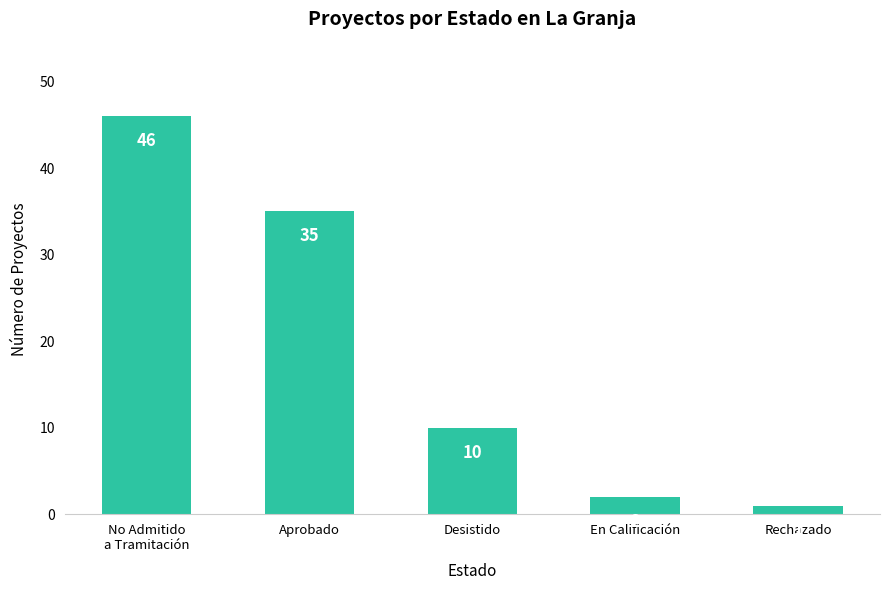

What is the change in value from No Admitido
a Tramitación to Desistido?

-36